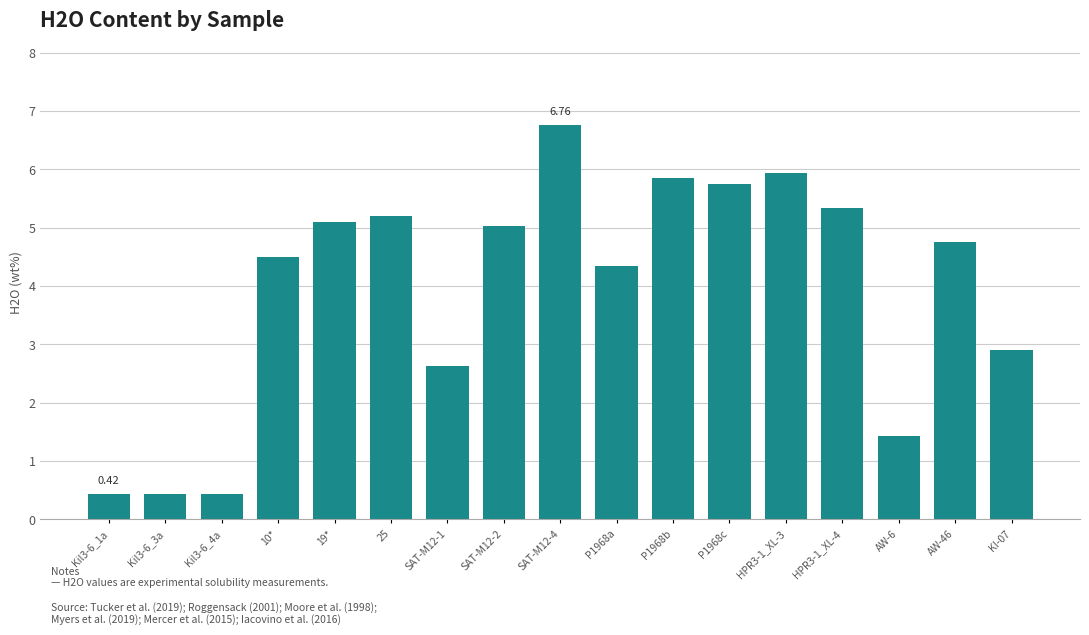

What is the approximate value at P1968a?

4.3